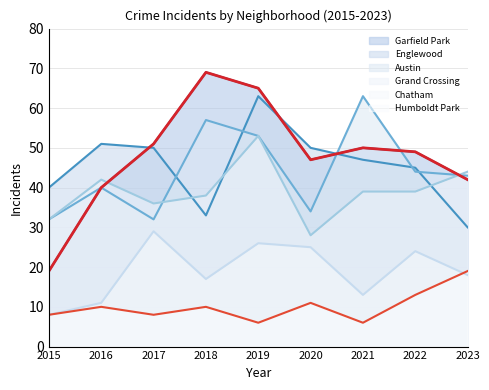

Reading right to left, extract all data points from this chart.

Austin: 2023=43	2022=44	2021=63	2020=34	2019=53	2018=57	2017=32	2016=40	2015=32
Englewood: 2023=30	2022=45	2021=47	2020=50	2019=63	2018=33	2017=50	2016=51	2015=40
Garfield Park: 2023=42	2022=49	2021=50	2020=47	2019=65	2018=69	2017=51	2016=40	2015=19
Grand Crossing: 2023=44	2022=39	2021=39	2020=28	2019=53	2018=38	2017=36	2016=42	2015=32
Chatham: 2023=18	2022=24	2021=13	2020=25	2019=26	2018=17	2017=29	2016=11	2015=8
Humboldt Park: 2023=19	2022=13	2021=6	2020=11	2019=6	2018=10	2017=8	2016=10	2015=8